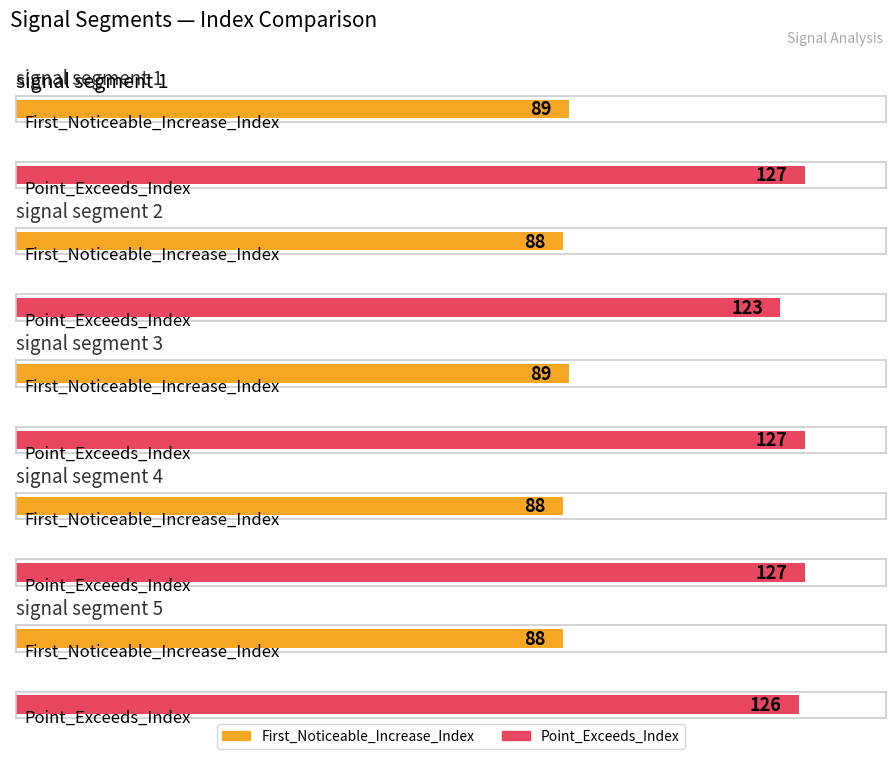

What is the difference between the maximum and minimum values in the First_Noticeable_Increase_Index series?

1